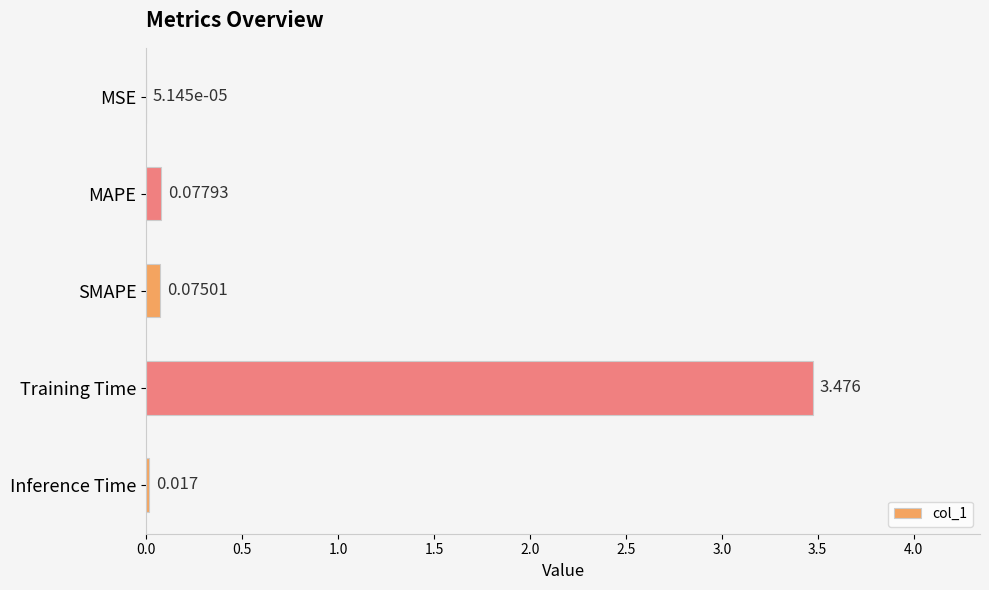

Where is the data nearest to the value 1?

MAPE